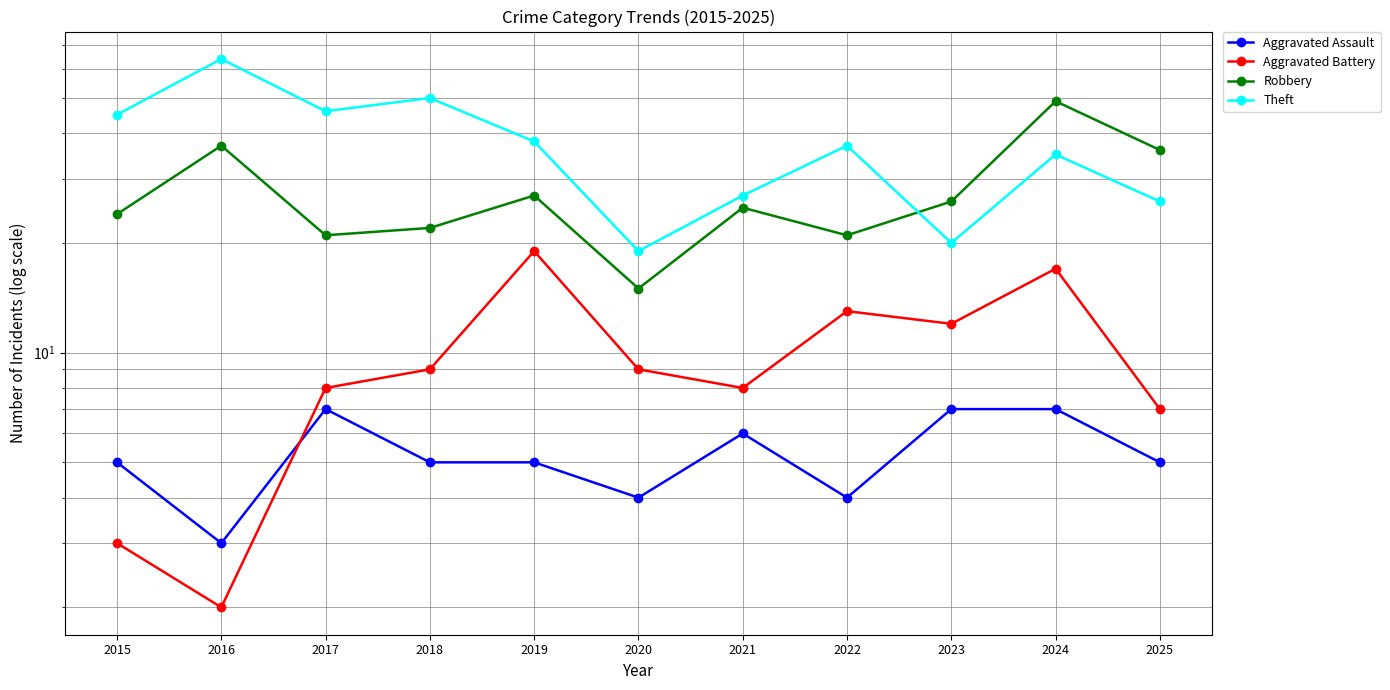

At which label is Theft closest to 41?

2019